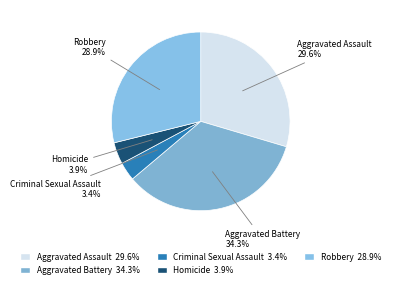

Which has a higher value, Criminal Sexual Assault or Aggravated Assault?

Aggravated Assault